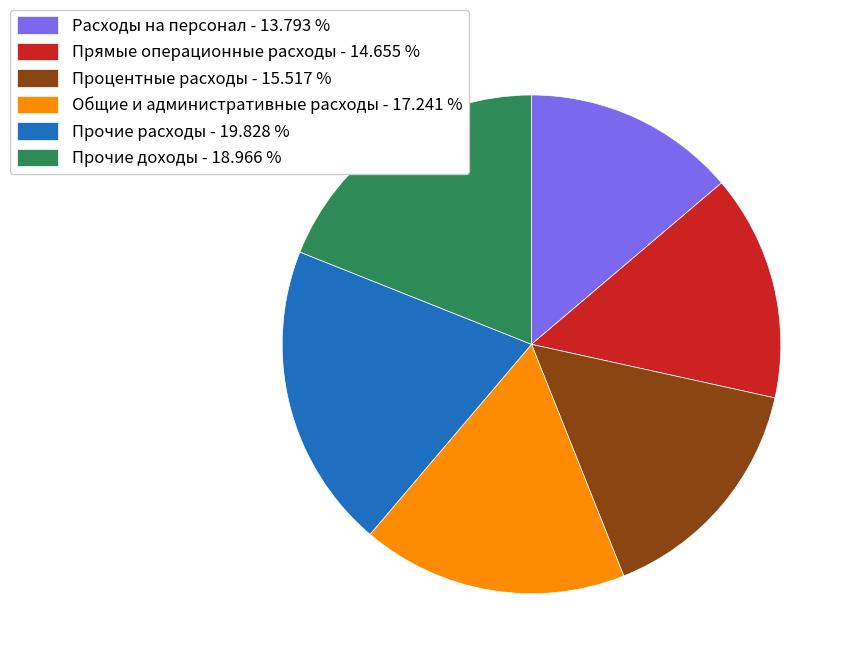

Combined, do Процентные расходы and Прочие расходы account for over 50%?

No